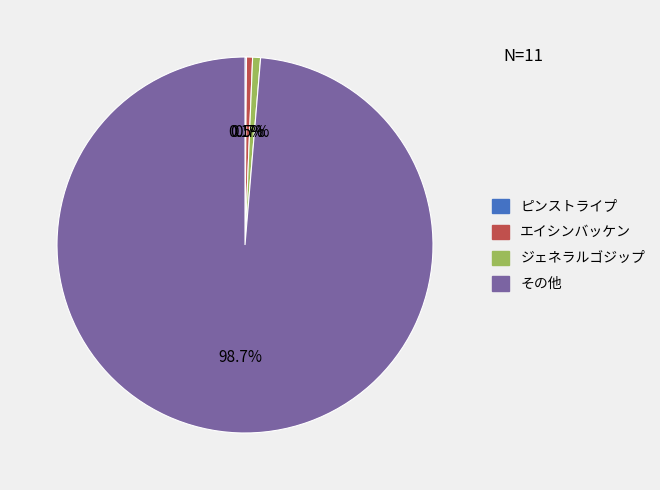

What percentage is NOT represented by エイシンバッケン?

99.5%